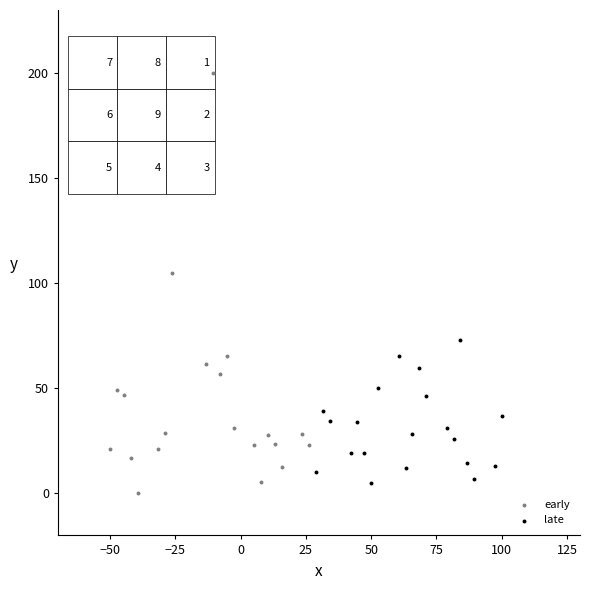

Which series has the largest Y range (max minus min)?

early